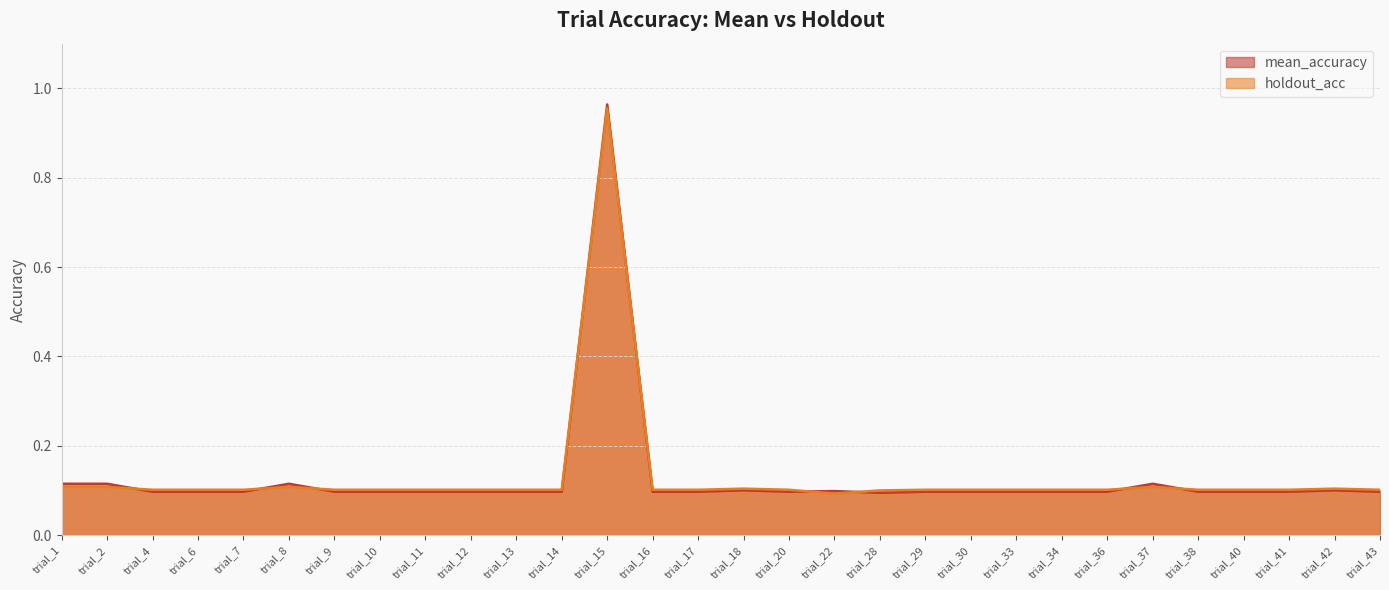

Which has a higher value, trial_11 or trial_28?

trial_11